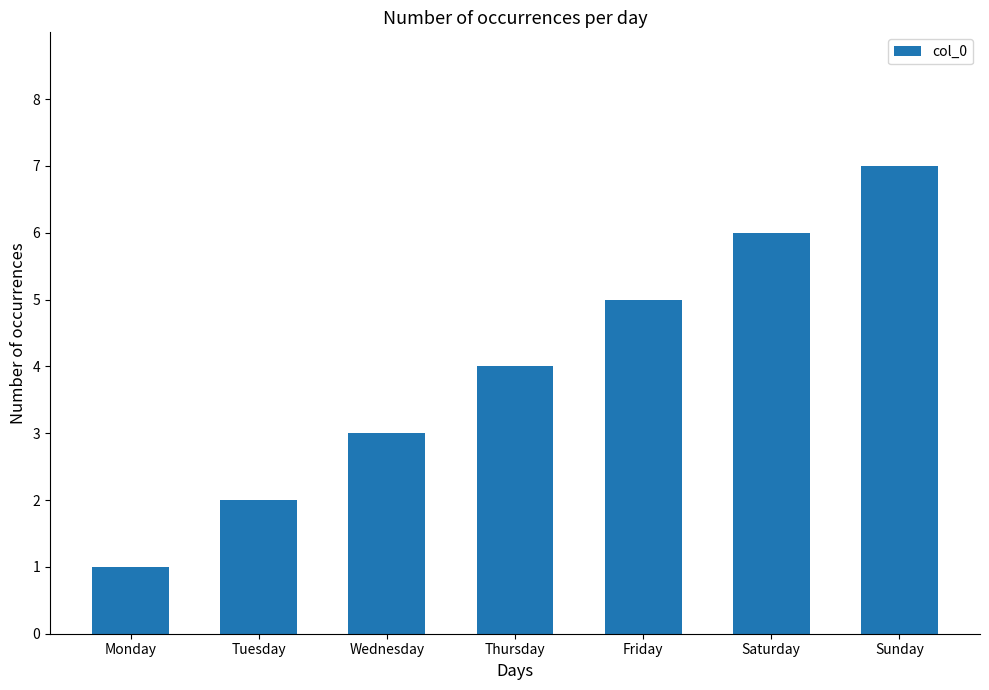

What is the change in value from Wednesday to Friday?

+2